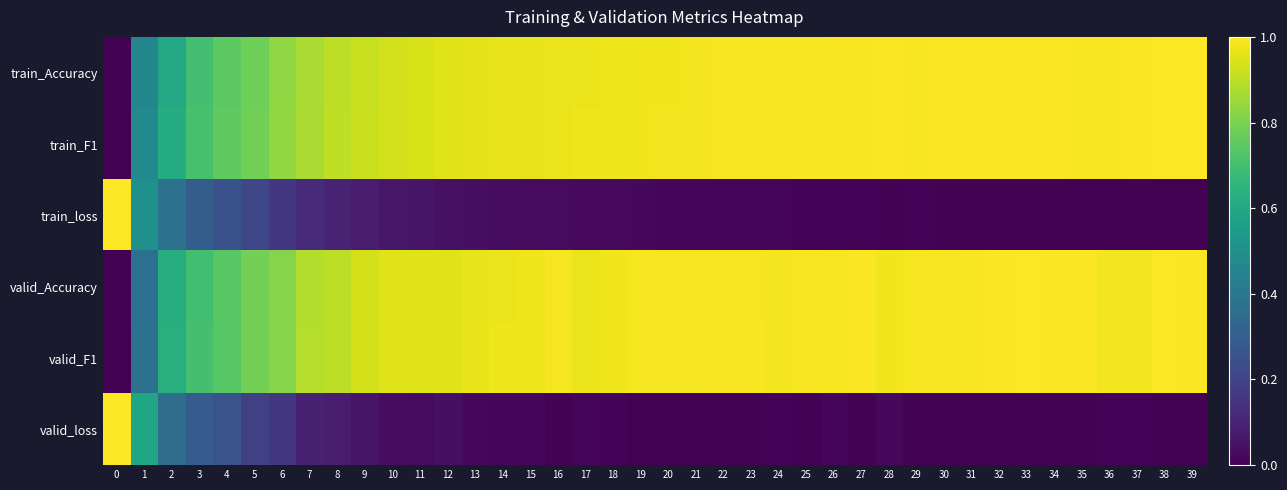

What is the greatest value displayed?

1.0